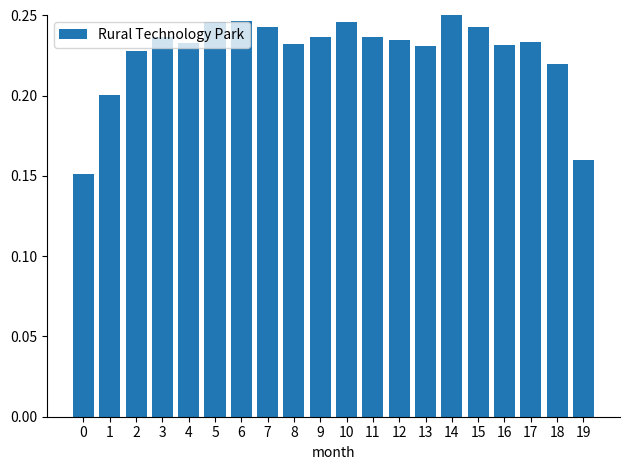

What is the sum of all values?

4.5